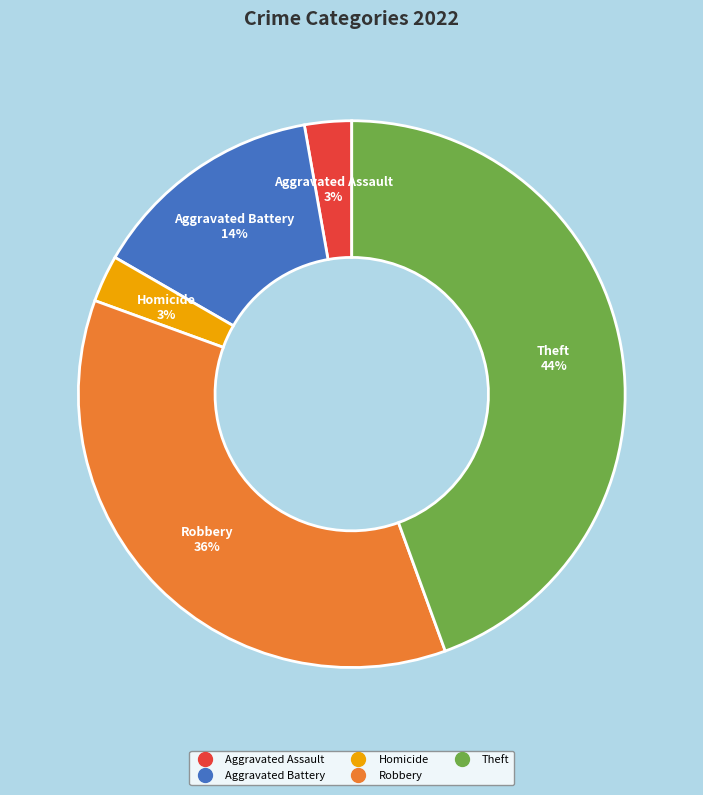

Is there a majority slice in this chart?

No